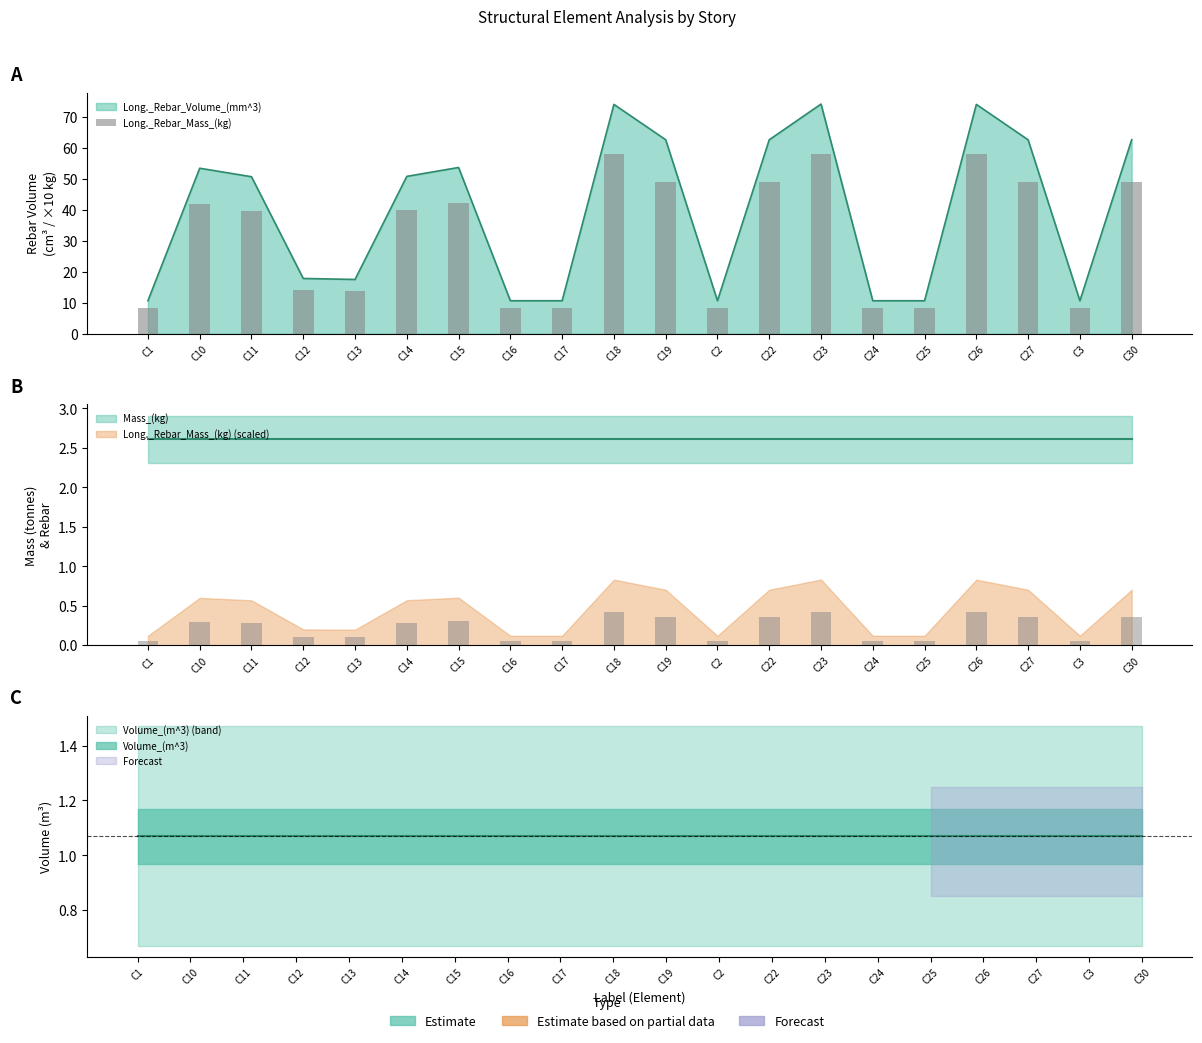

Which has a higher value, C25 or C18?

C18